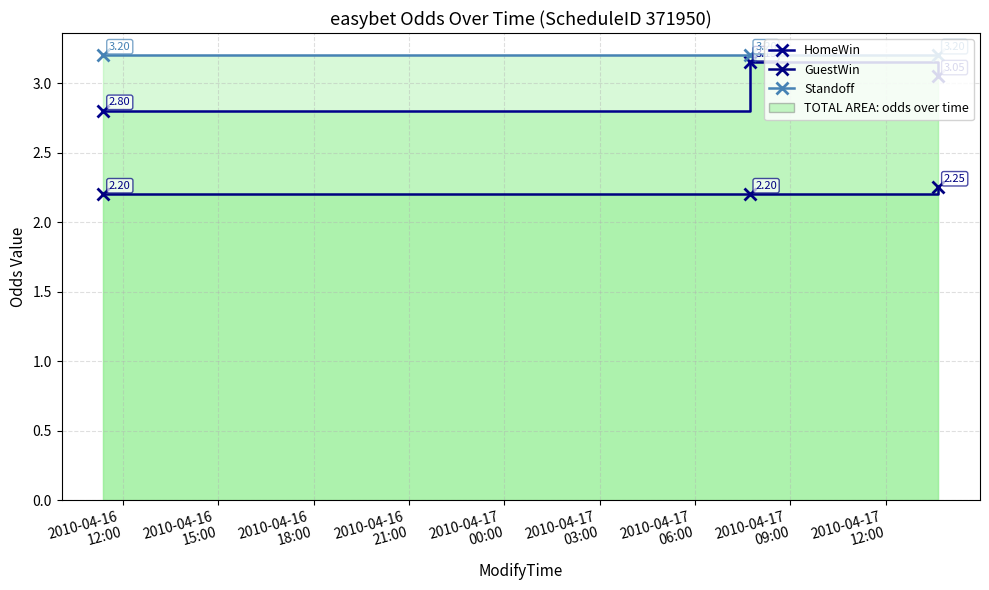

How many lines are shown in the chart?

3